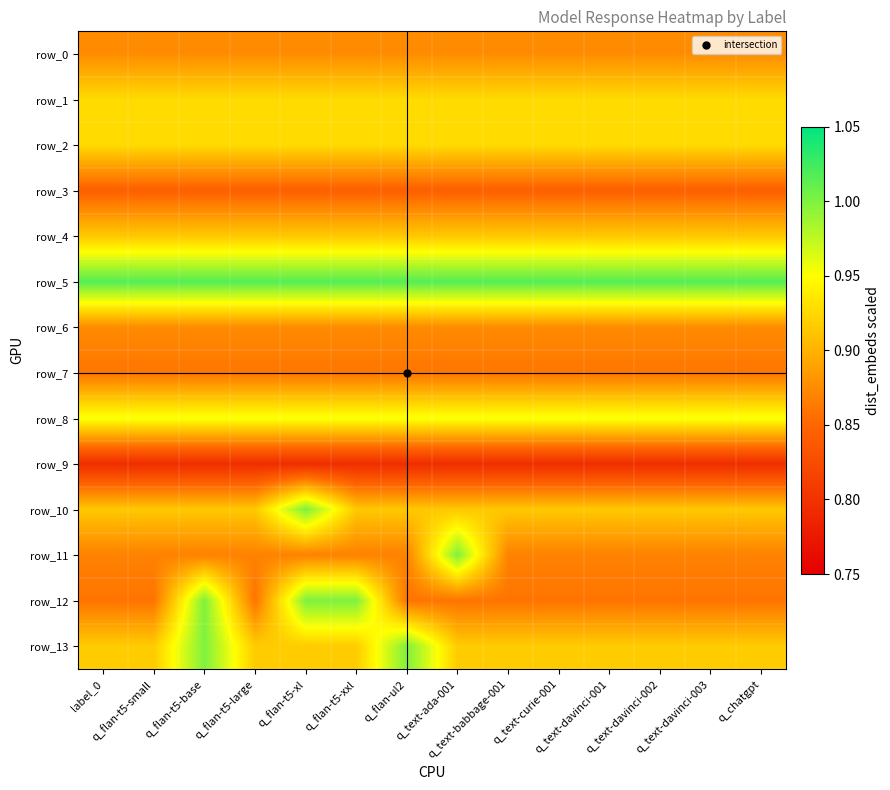

What value does the row_4 series have at q_text-davinci-003?

0.9